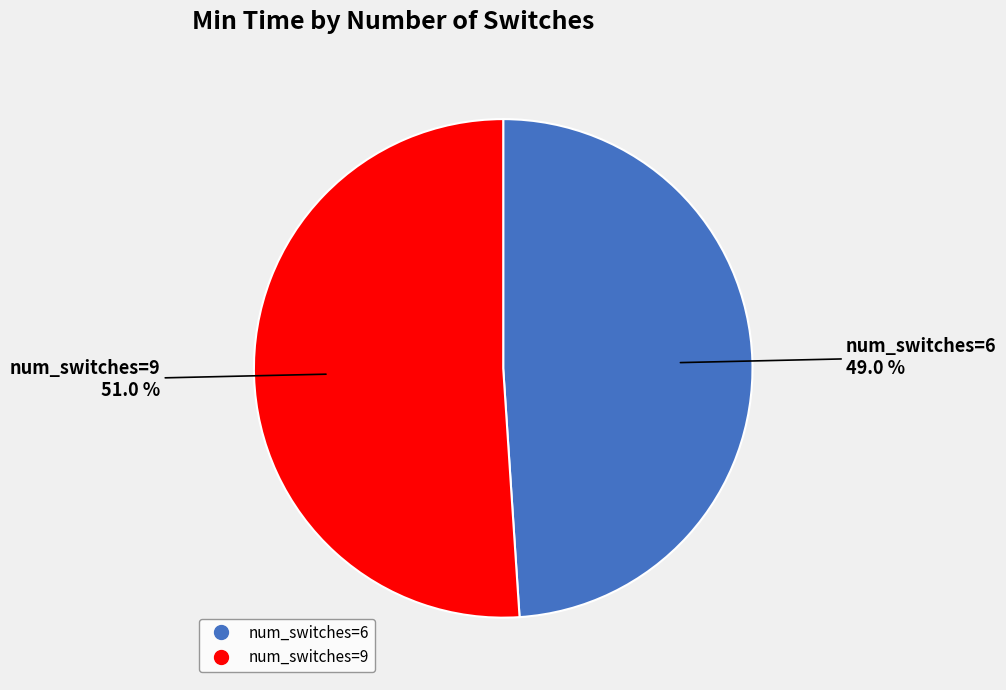

Count the number of slices in the pie.

2